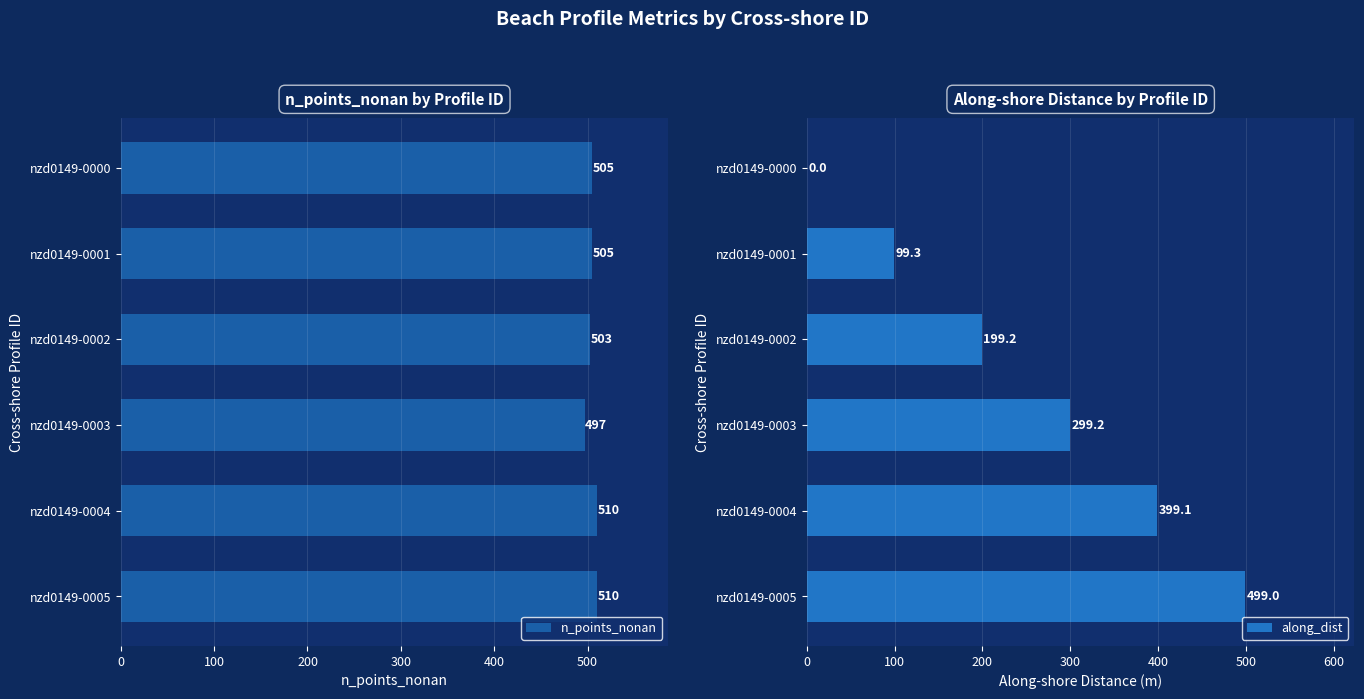

The value of along_dist at nzd0149-0004 is 141.1. True or false?

False